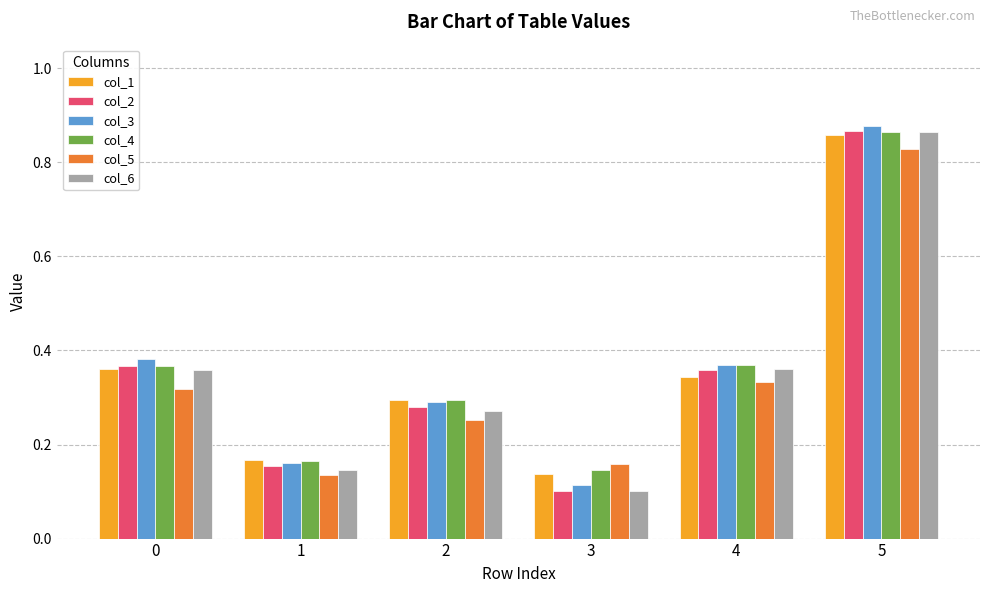

List the labels in order of col_1 value, largest first.

5, 0, 4, 2, 1, 3